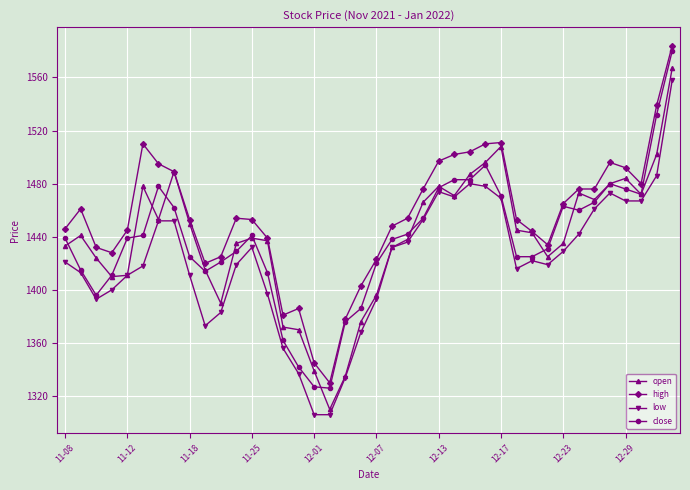

What is the value of the high point at the 14th from the left?

1439